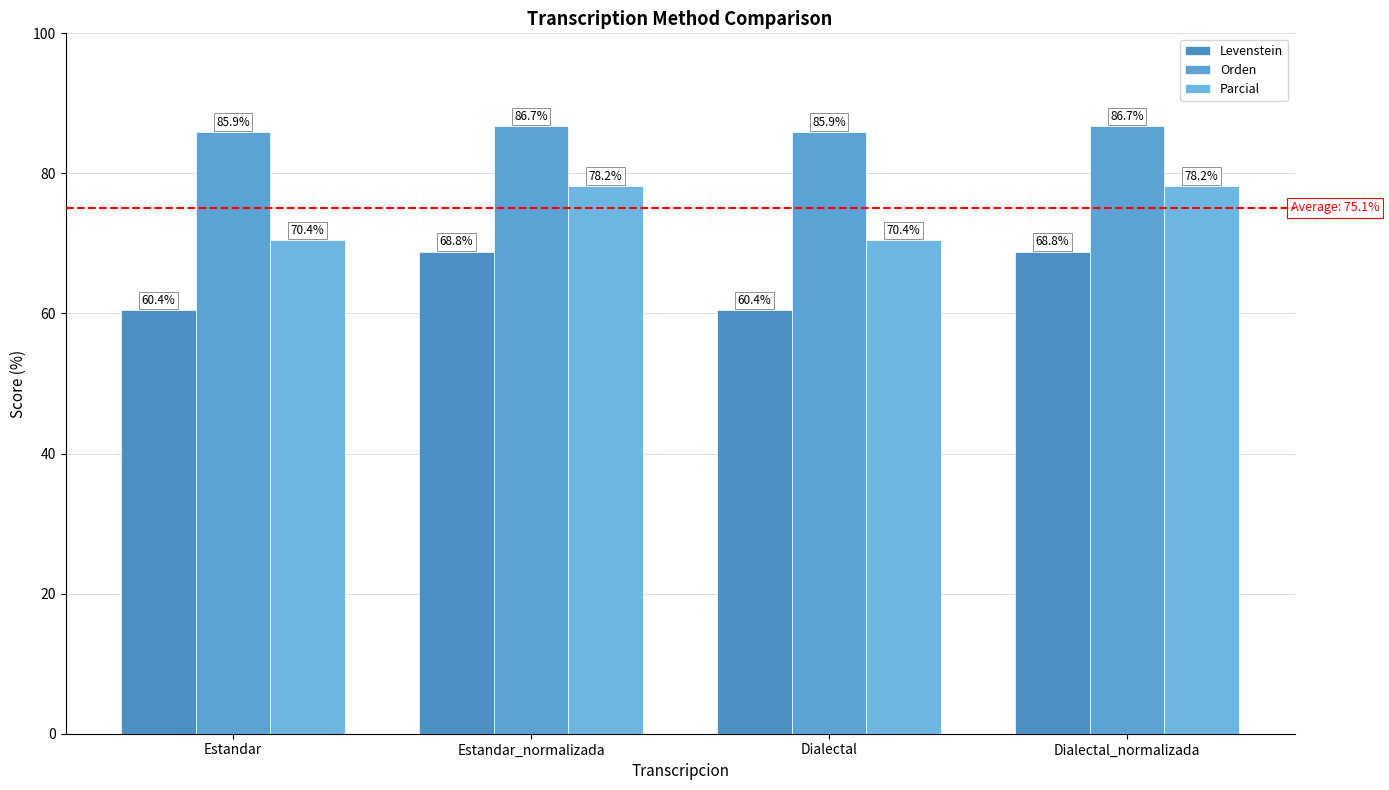

What is the label of the 1st bar from the left?

Estandar